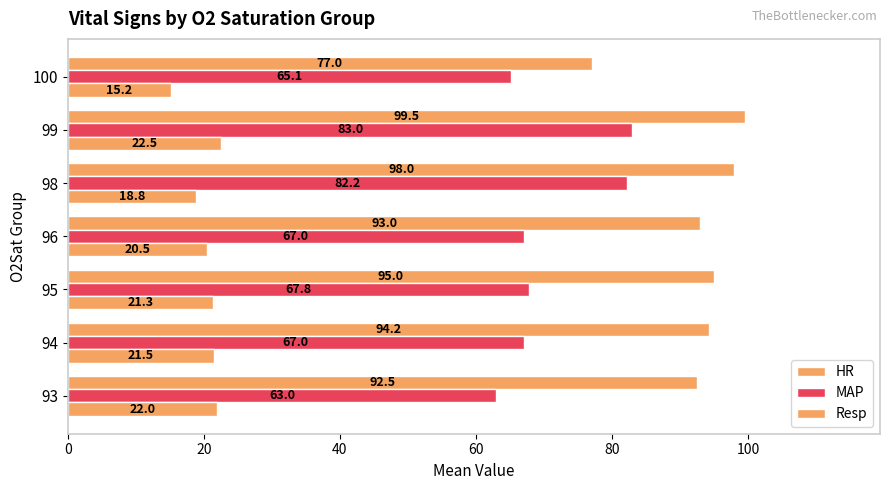

How many values in the HR series are below 94?

3